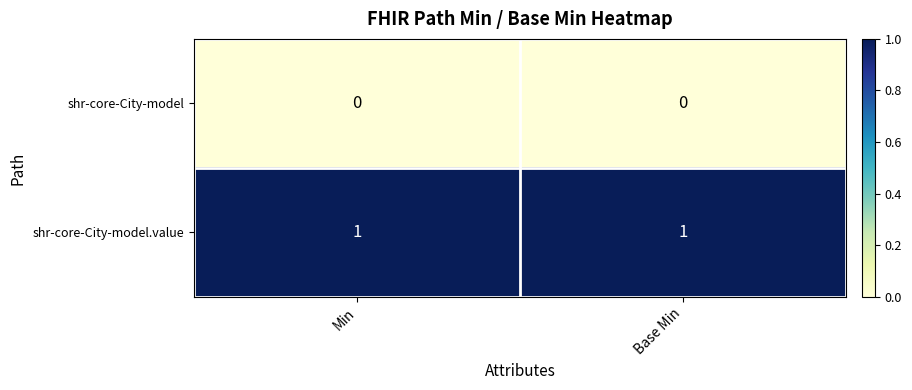

The shr-core-City-model series shows 0 at Min. True or false?

True